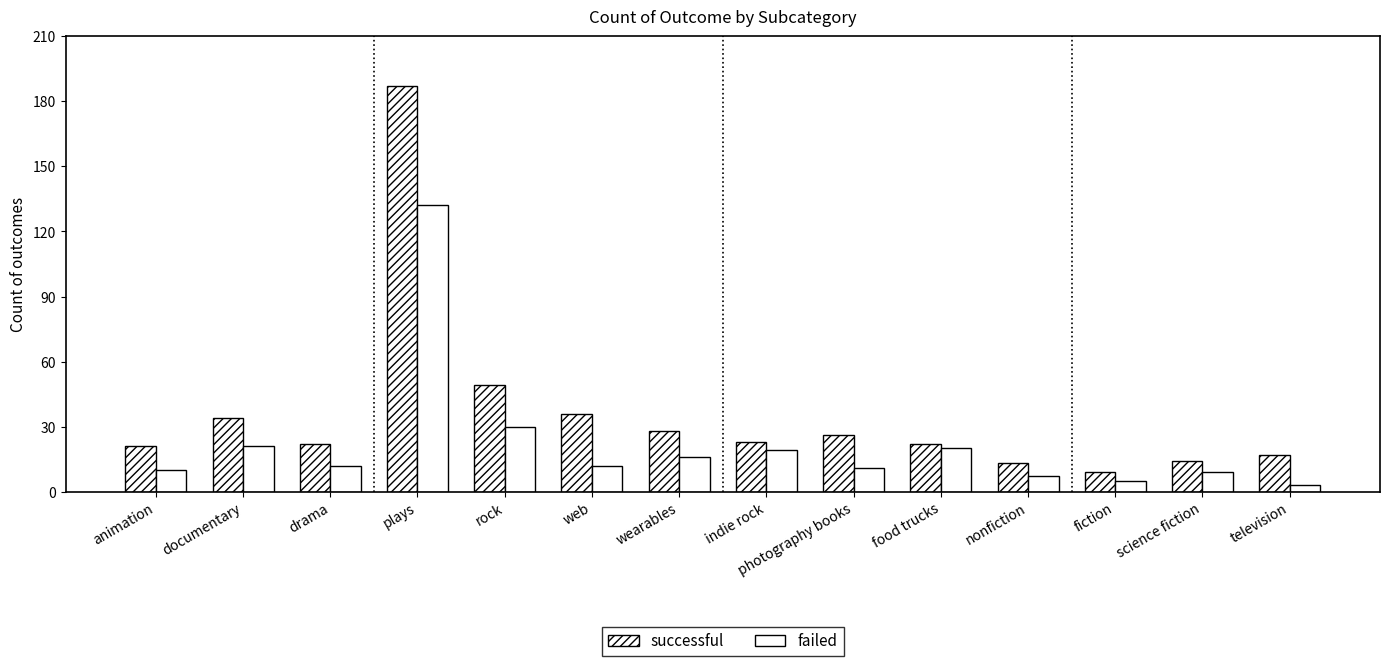

How many groups of bars are there?

14